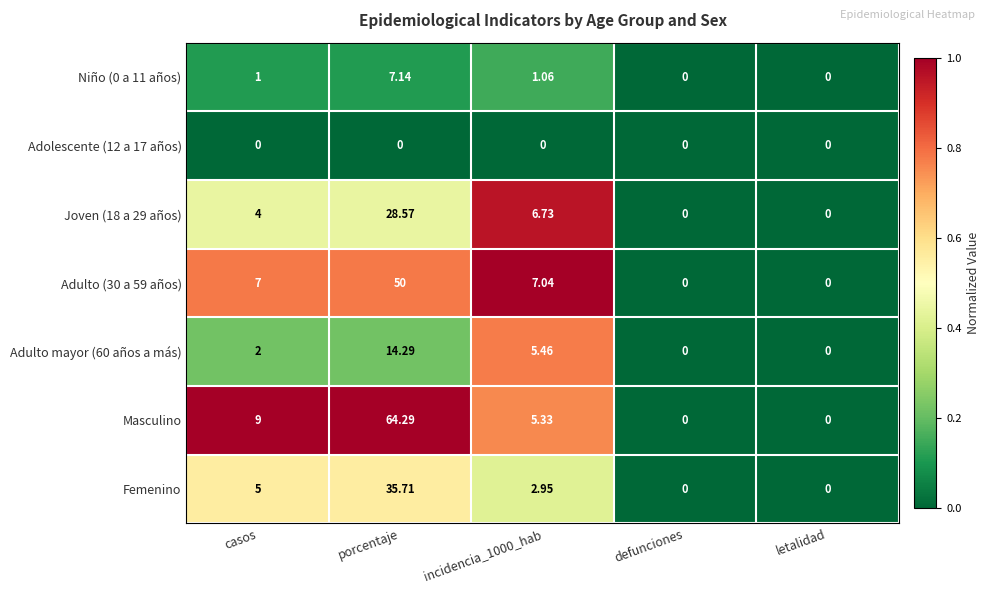

Between porcentaje and incidencia_1000_hab, which series saw the biggest shift?

Masculino